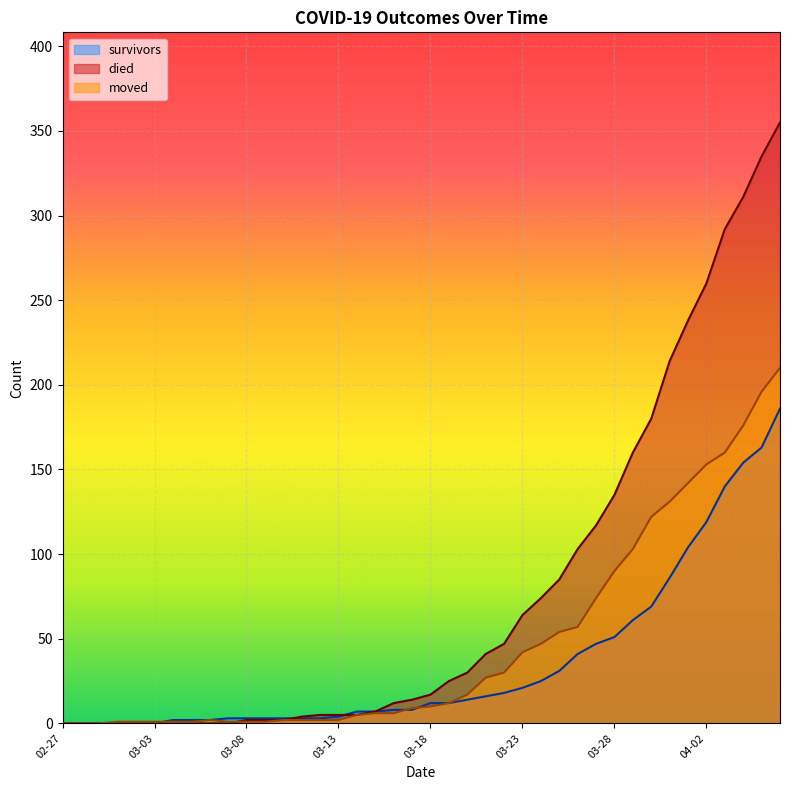

How many data points does each series have?

40